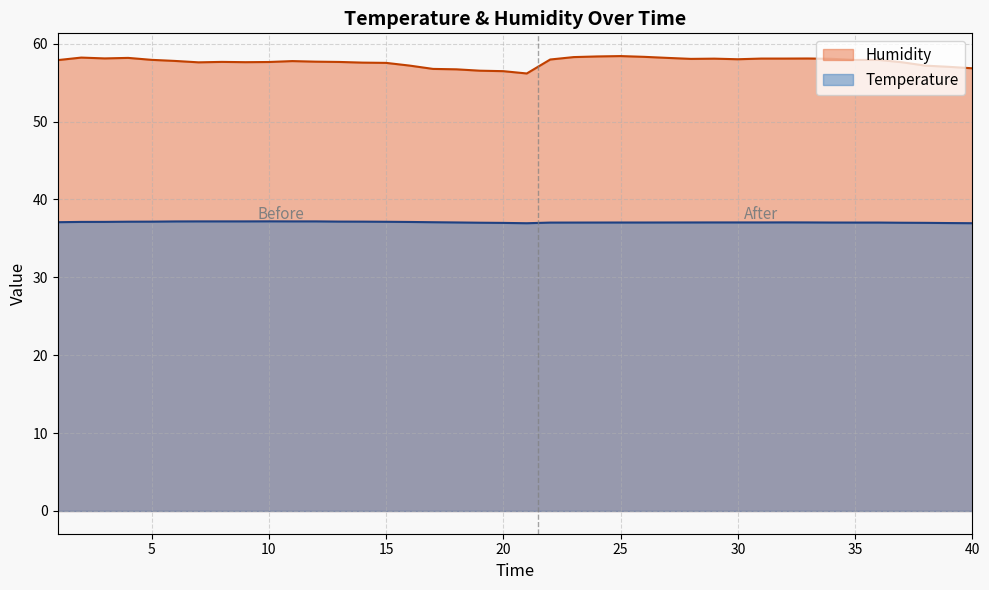

What is the sum of the Temperature values at 12 and 36?

74.2